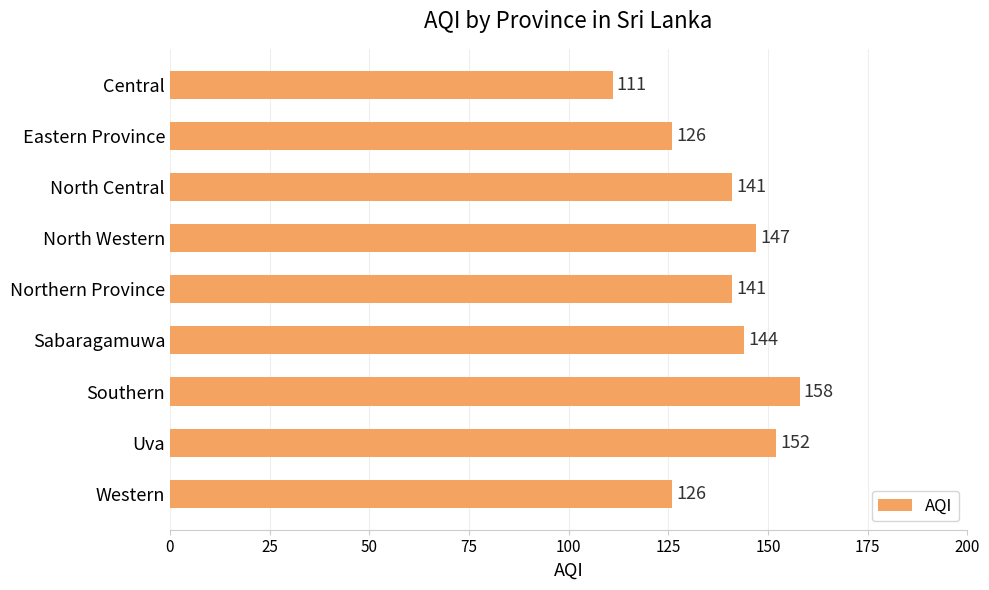

What is the change in value from Central to Uva?

+41